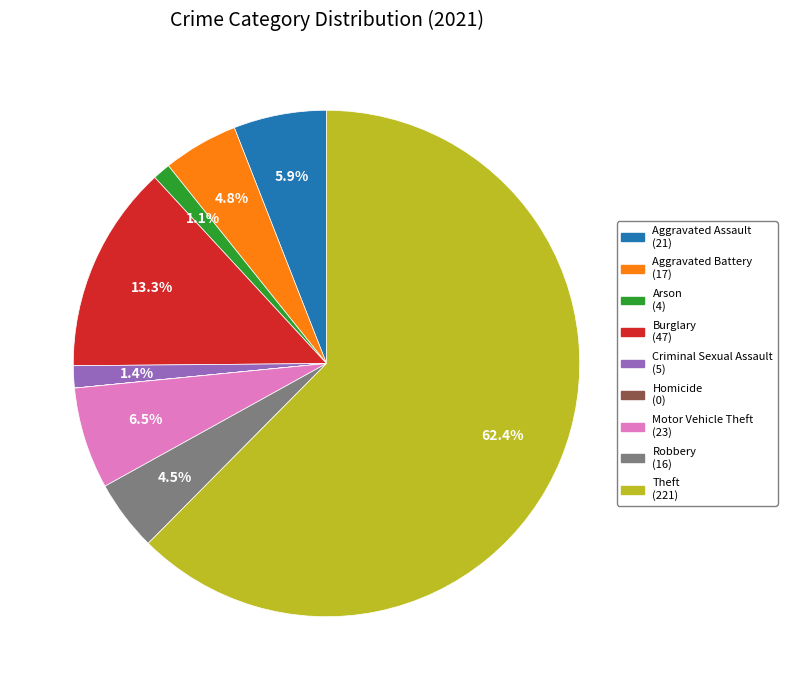

True or false: Theft accounts for 51% of the total.

False